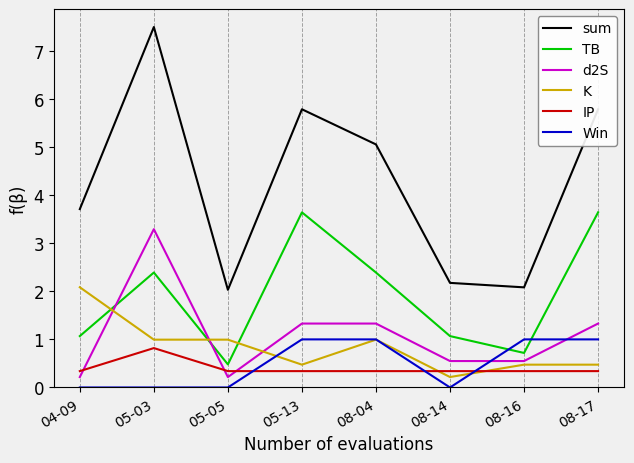

Rank the series by their maximum value, from highest to lowest.

sum, TB, d2S, K, Win, IP